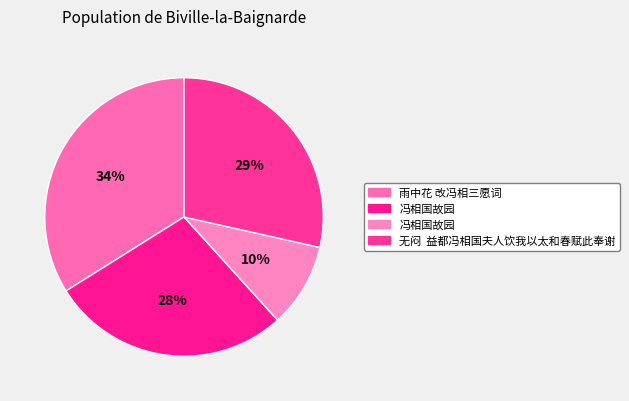

Count the number of slices in the pie.

4